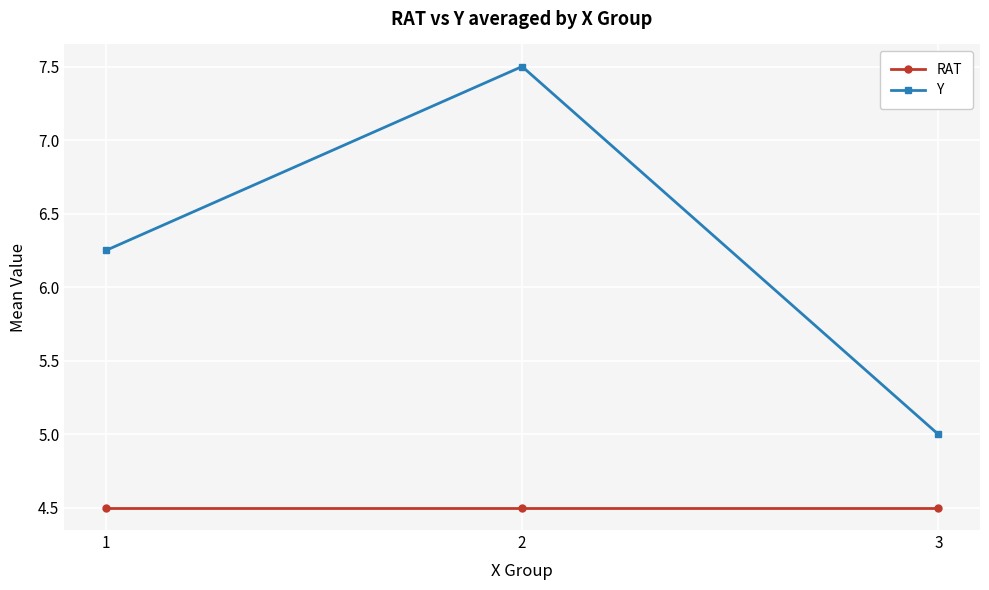

Is the value of Y at 2 greater than the value of RAT at 1?

Yes